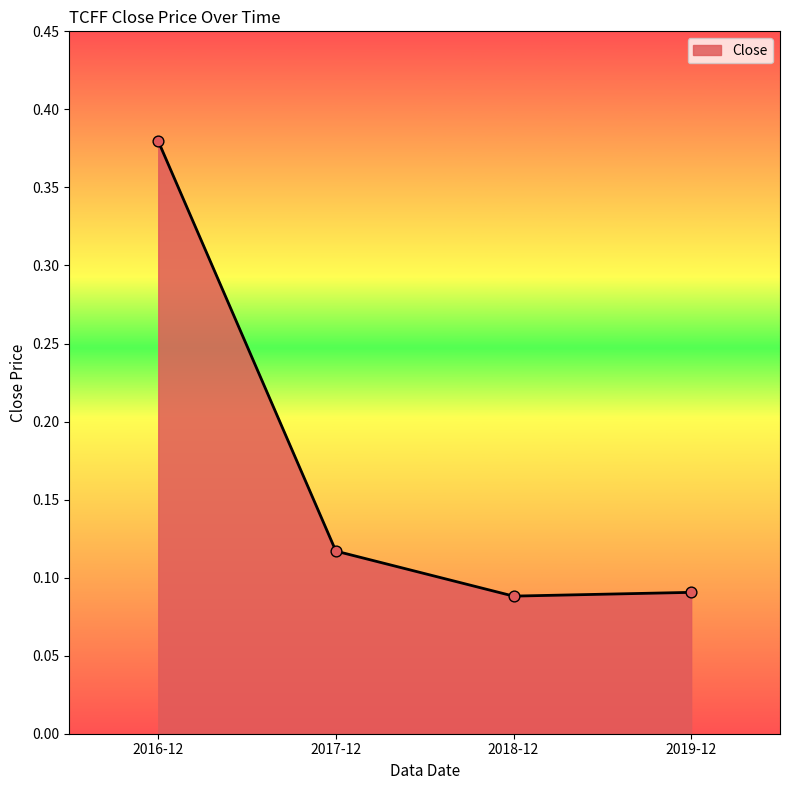

What is the change in value from 2016-12 to 2019-12?

-0.3